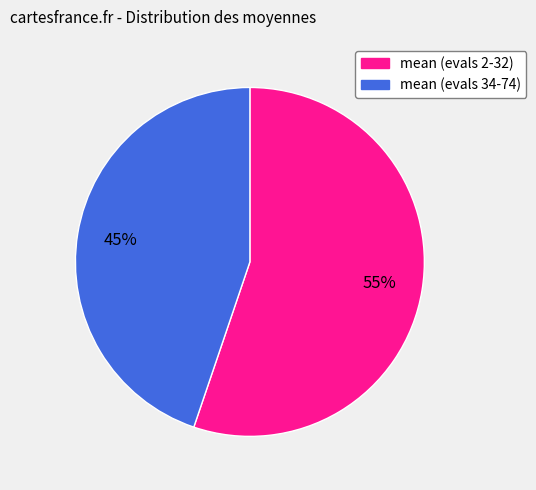

What is the smallest slice in the pie chart?

mean (evals 34-74)